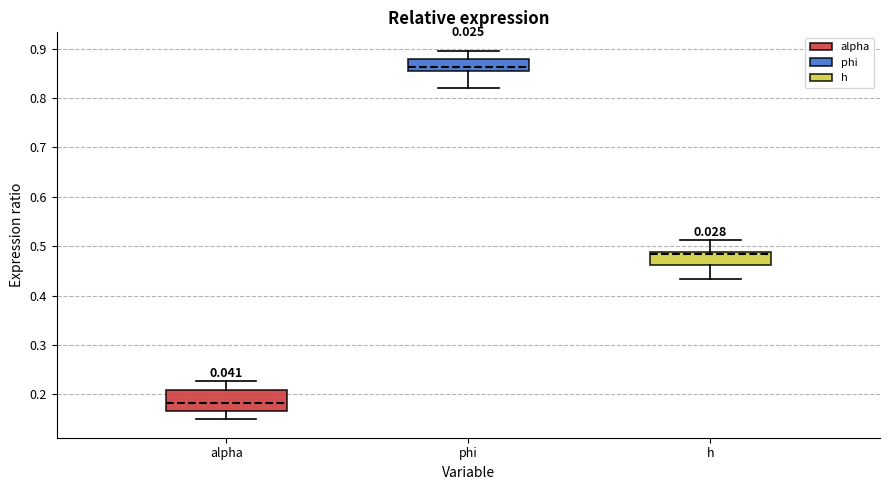

Which box has the lowest median line?

alpha